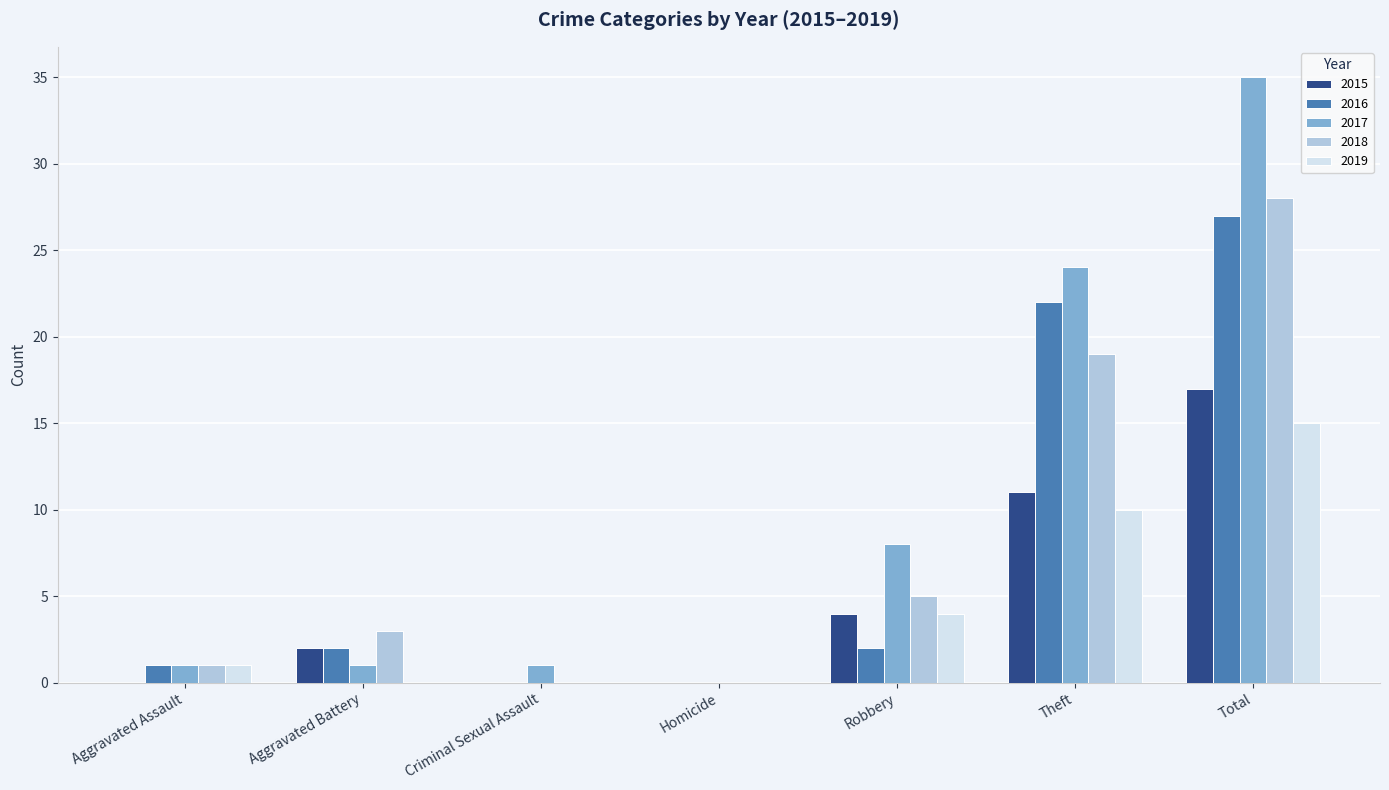

What is the sum of all 2015 values?

34